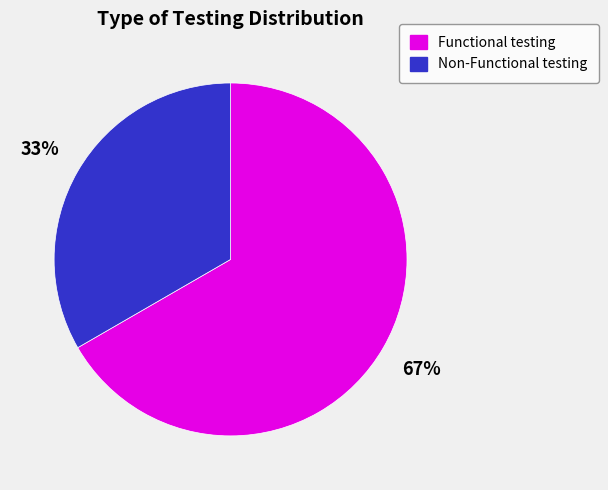

The Non-Functional testing slice represents 33% of the pie. True or false?

True